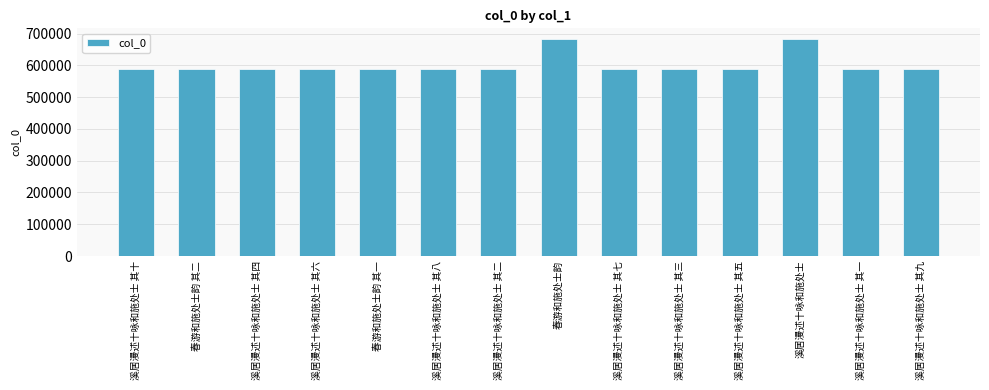

How many series are shown in this chart?

1